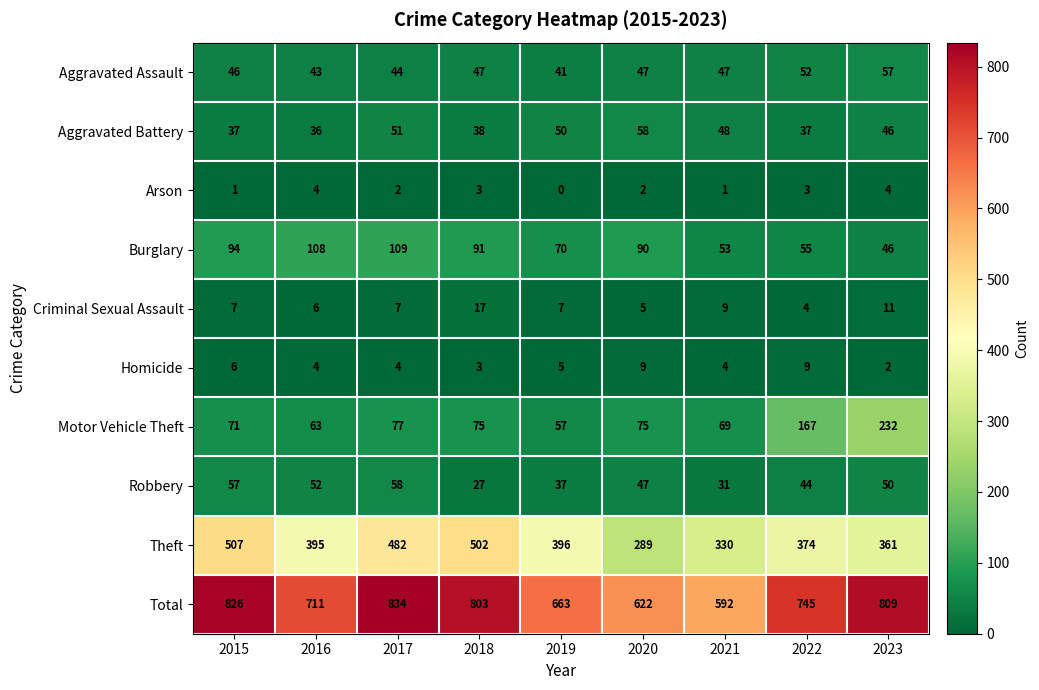

The Aggravated Battery series shows 46 at 2023. True or false?

True